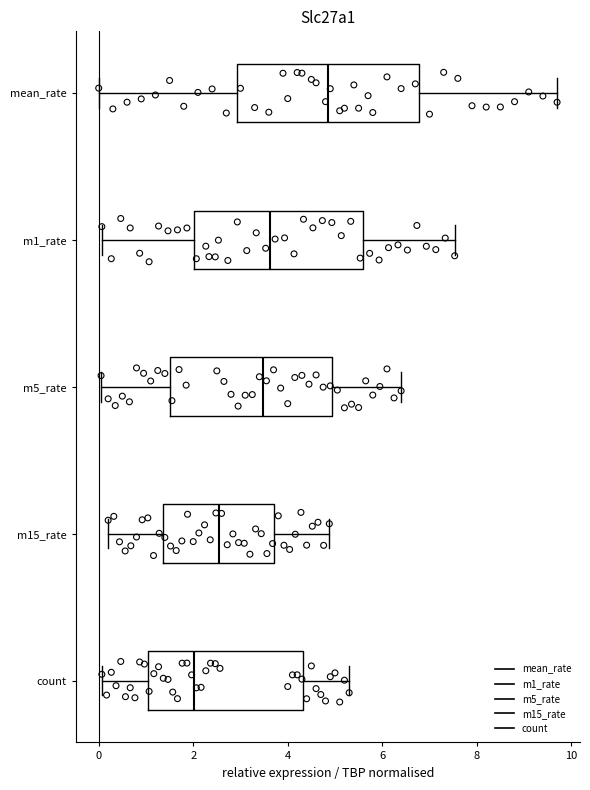

Which box's median line is the furthest to the left?

count